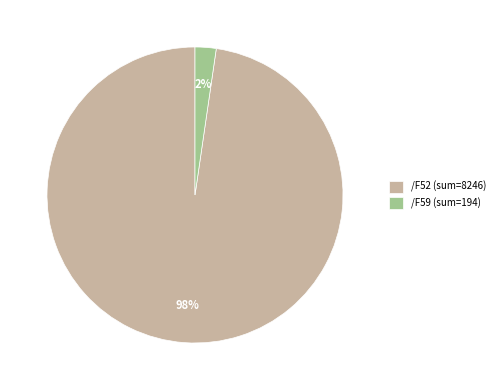

What percentage is the /F59 slice, to the nearest percent?

2%